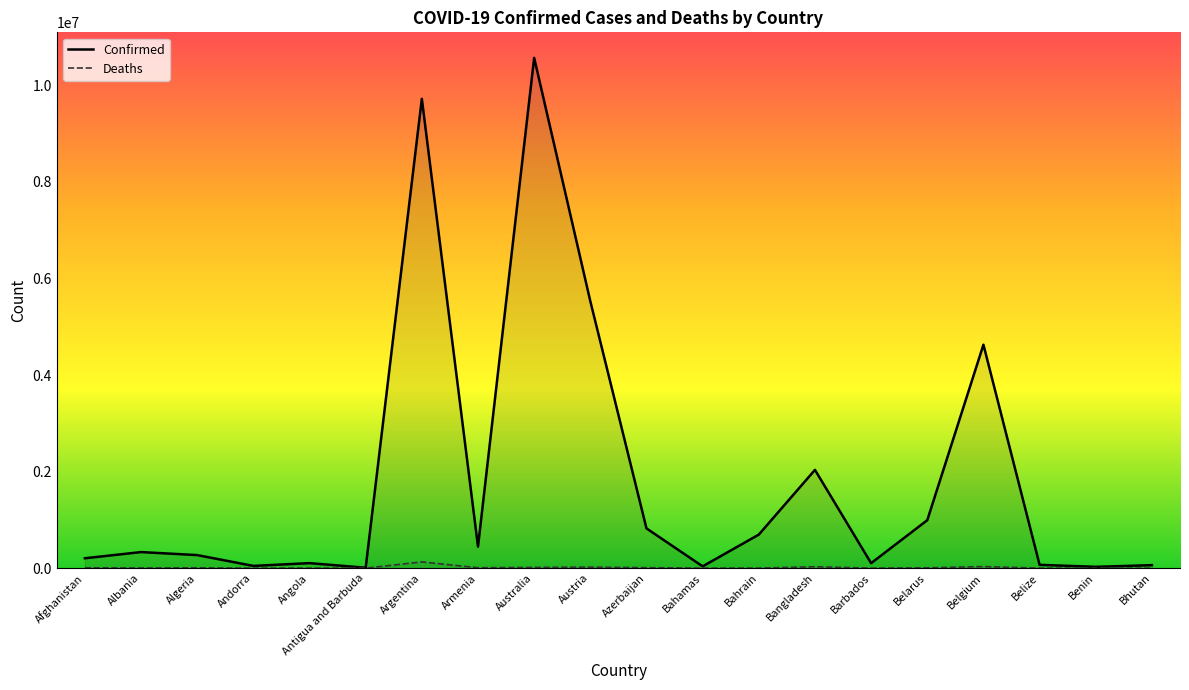

Reading left to right, what are all the values shown in this chart?

Confirmed: Afghanistan=205391	Albania=333293	Algeria=271041	Andorra=46824	Angola=104491	Antigua and Barbuda=9106	Argentina=9723924	Armenia=445631	Australia=10571788	Austria=5530456	Azerbaijan=824082	Bahamas=37461	Bahrain=695448	Bangladesh=2036449	Barbados=103545	Belarus=994037	Belgium=4629552	Belize=69012	Benin=27922	Bhutan=62488
Deaths: Afghanistan=7833	Albania=3594	Algeria=6881	Andorra=156	Angola=1923	Antigua and Barbuda=146	Argentina=130017	Armenia=8709	Australia=16026	Austria=21159	Azerbaijan=9975	Bahamas=833	Bahrain=1535	Bangladesh=29431	Barbados=564	Belarus=7118	Belgium=33027	Belize=688	Benin=163	Bhutan=21